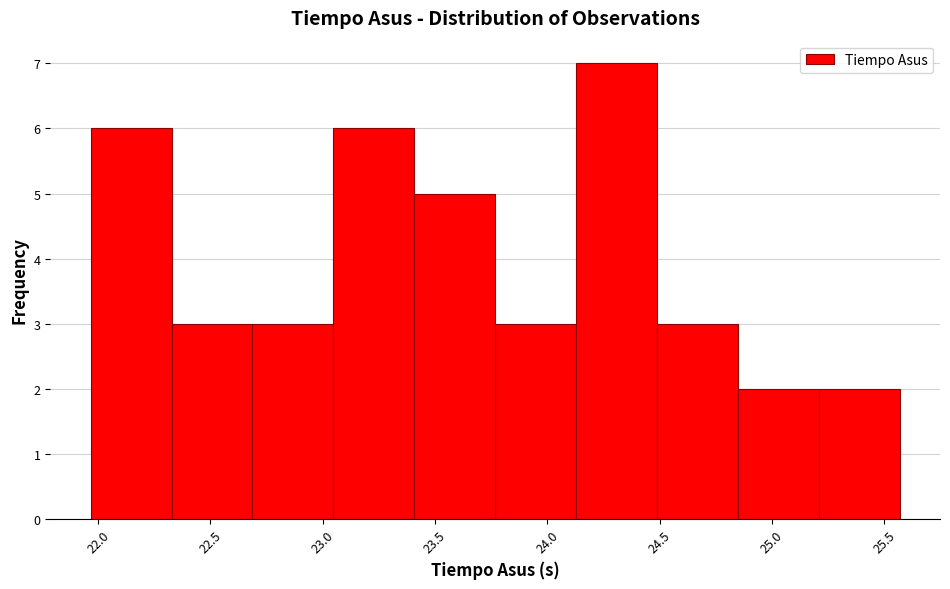

Which range on the x-axis has the tallest bar?

24.15 to 24.50